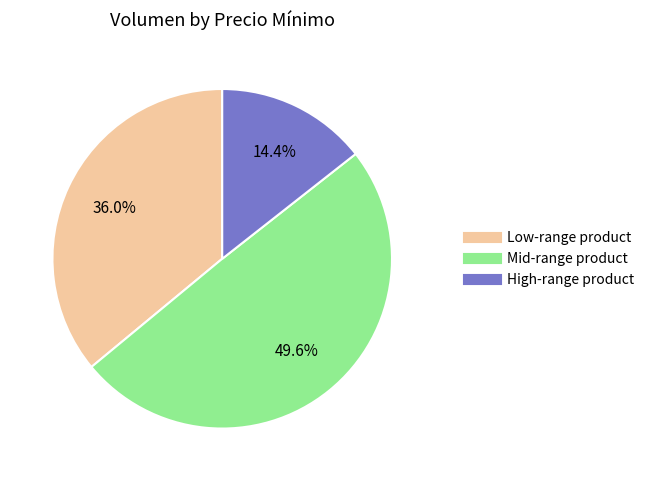

To the nearest percent, what is the average slice percentage?

33%